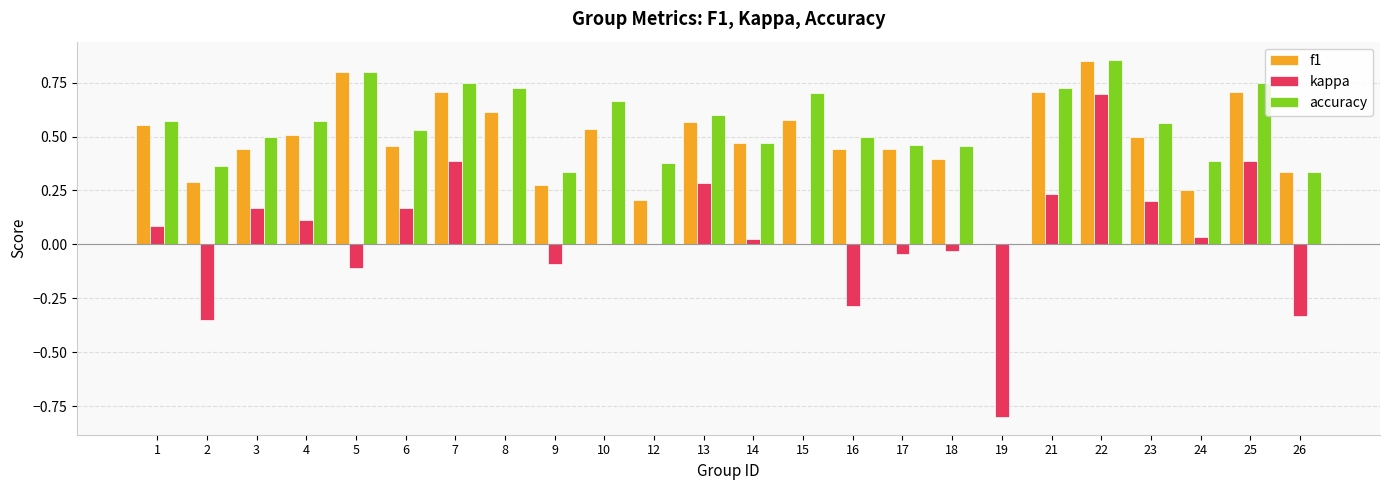

The accuracy series shows 0.5 at 6. True or false?

True